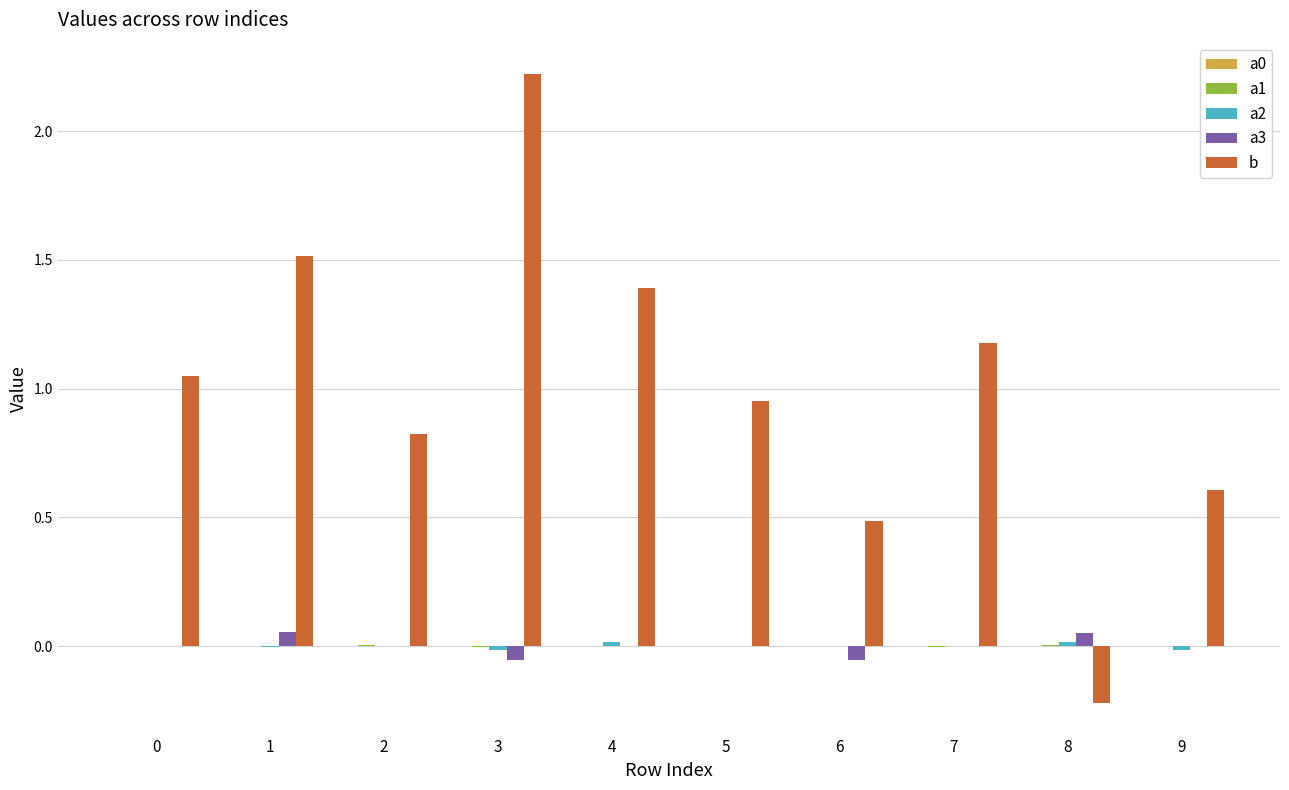

Does the chart contain stacked bars?

No